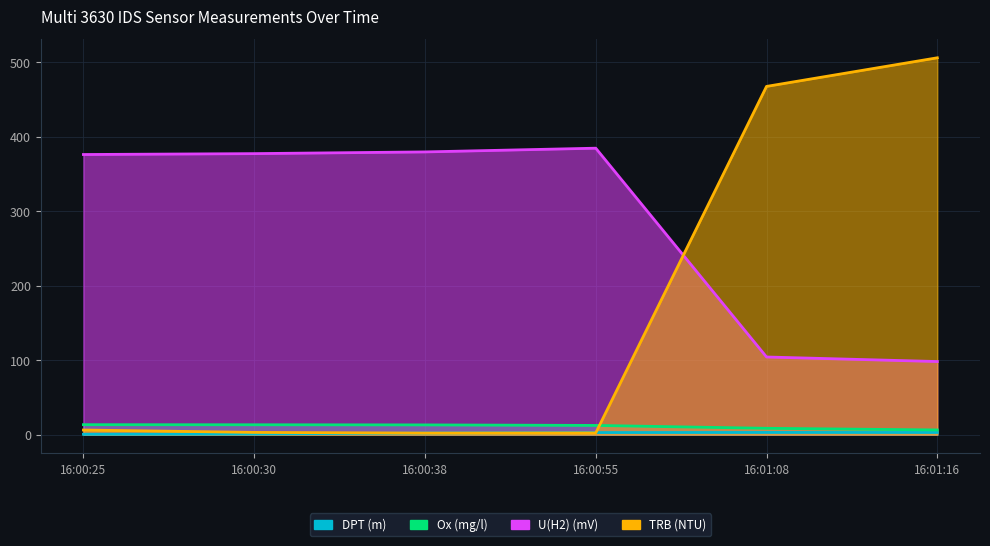

At which category is the sum across all series the highest?

16:01:16